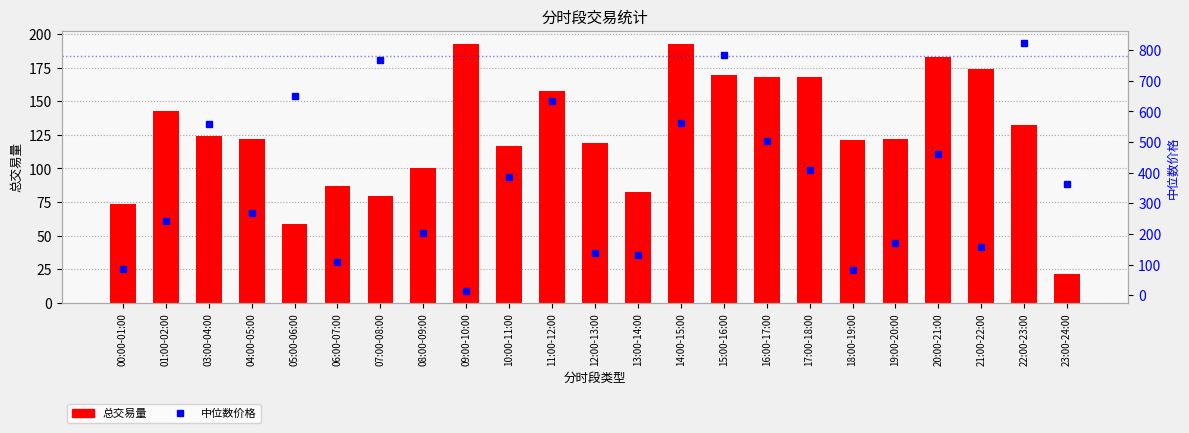

The value of 中位数价格 at 13:00-14:00 is 219.3. True or false?

False